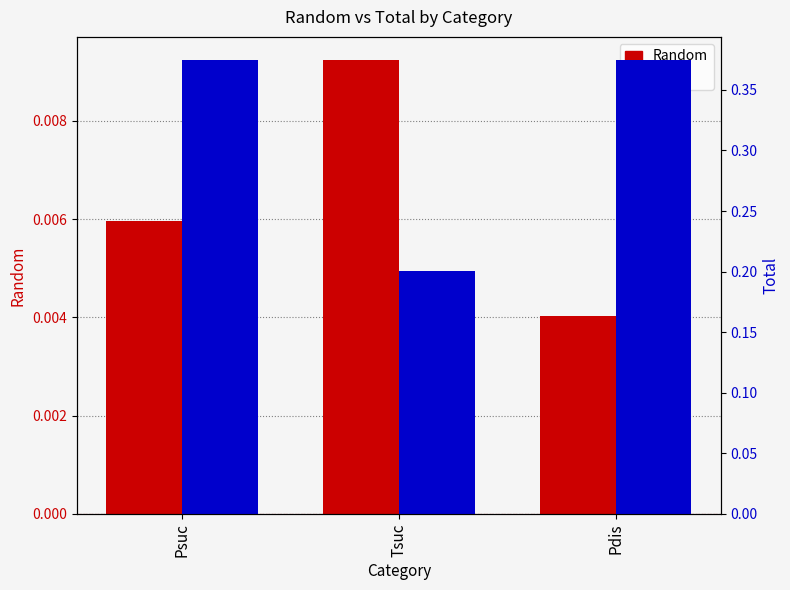

How many bars are there in each group?

2